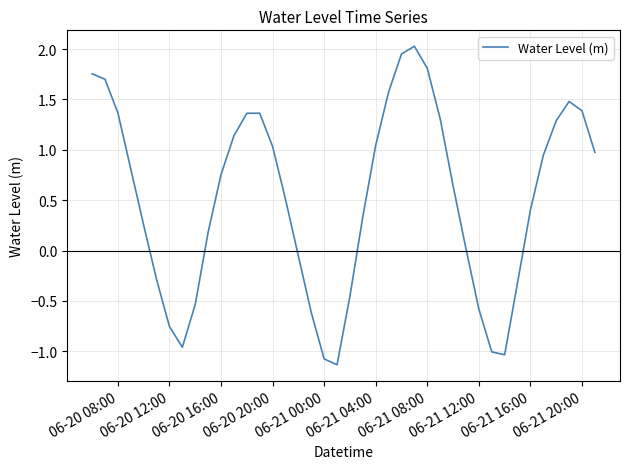

What is the minimum value shown in the chart?

-1.1